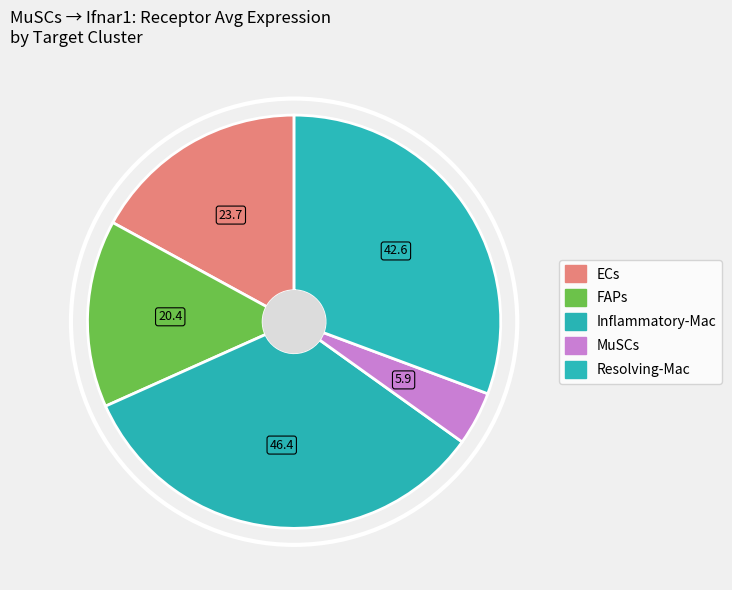

To the nearest percent, what is the difference between the largest and smallest slice percentages?

29%